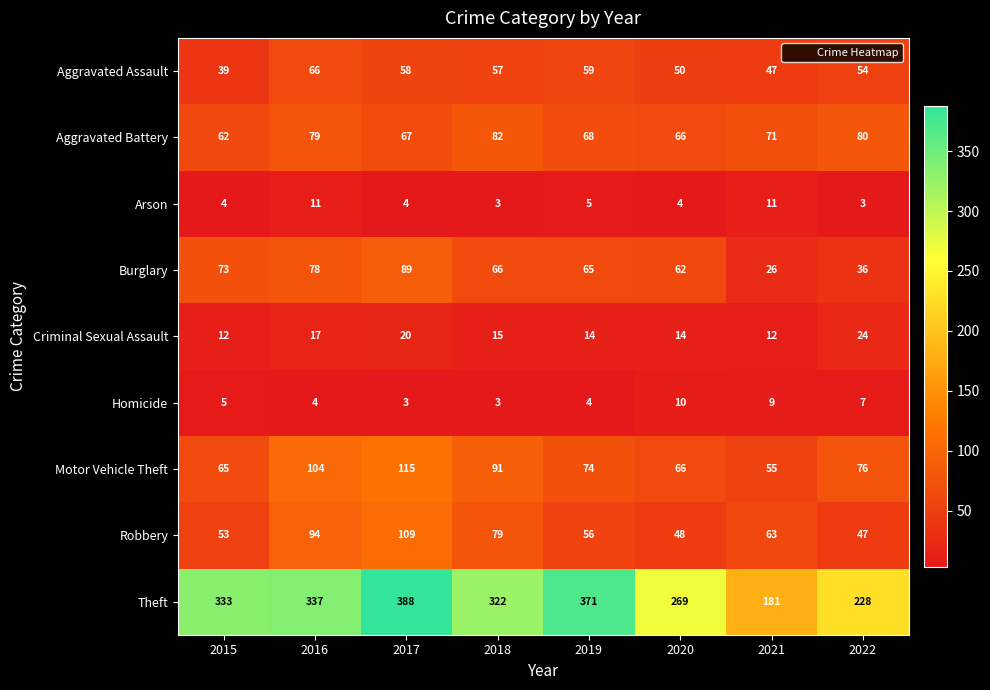

List the labels in order of Burglary value, largest first.

2017, 2016, 2015, 2018, 2019, 2020, 2022, 2021